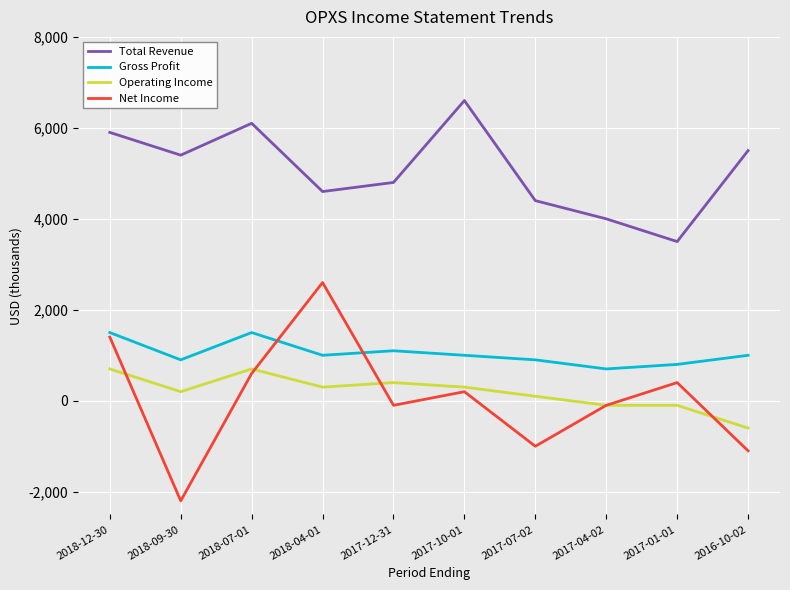

What is the difference between the Operating Income values at 2016-10-02 and 2018-12-30?

1300